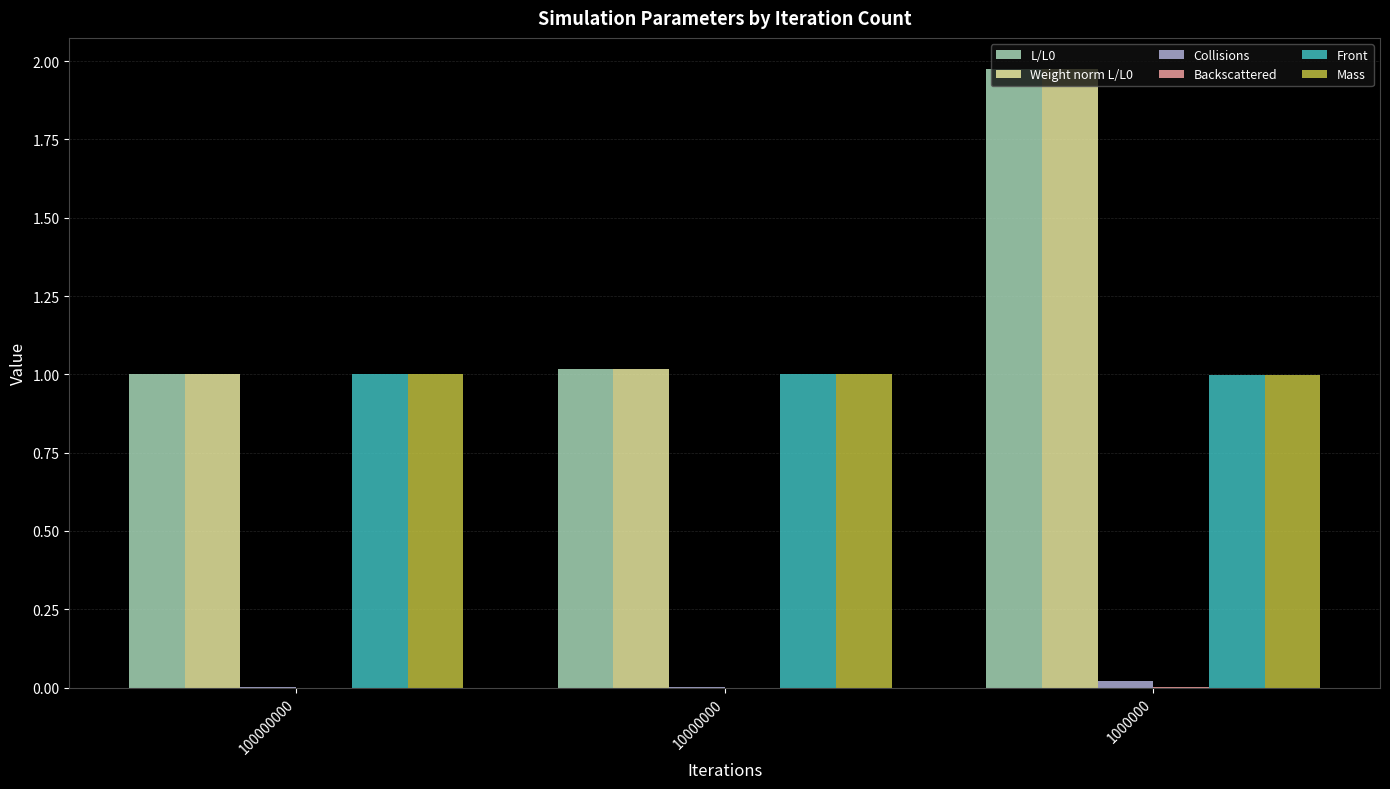

True or false: Front has a value of 1.6 at 10000000.

False